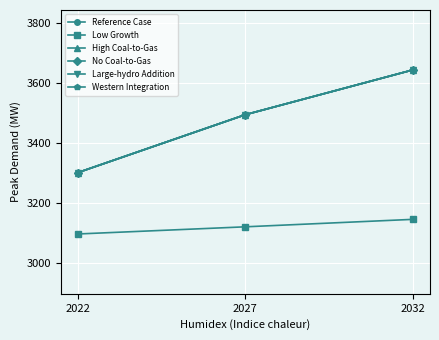

Is this an area chart (filled region under the line)?

No